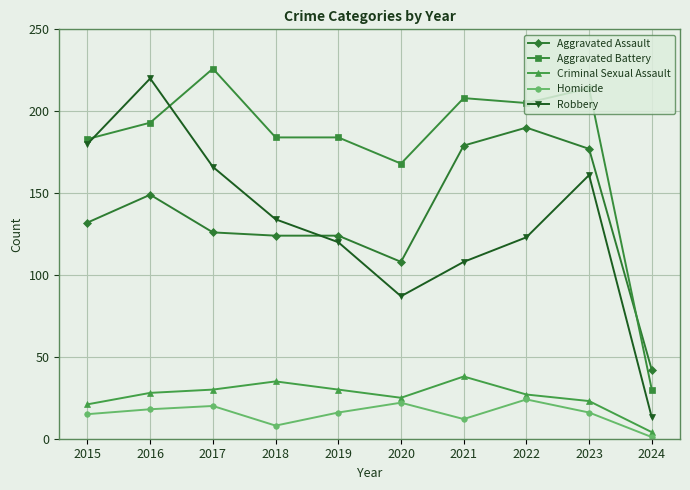

What is the difference between the highest and lowest values at 2017?

206